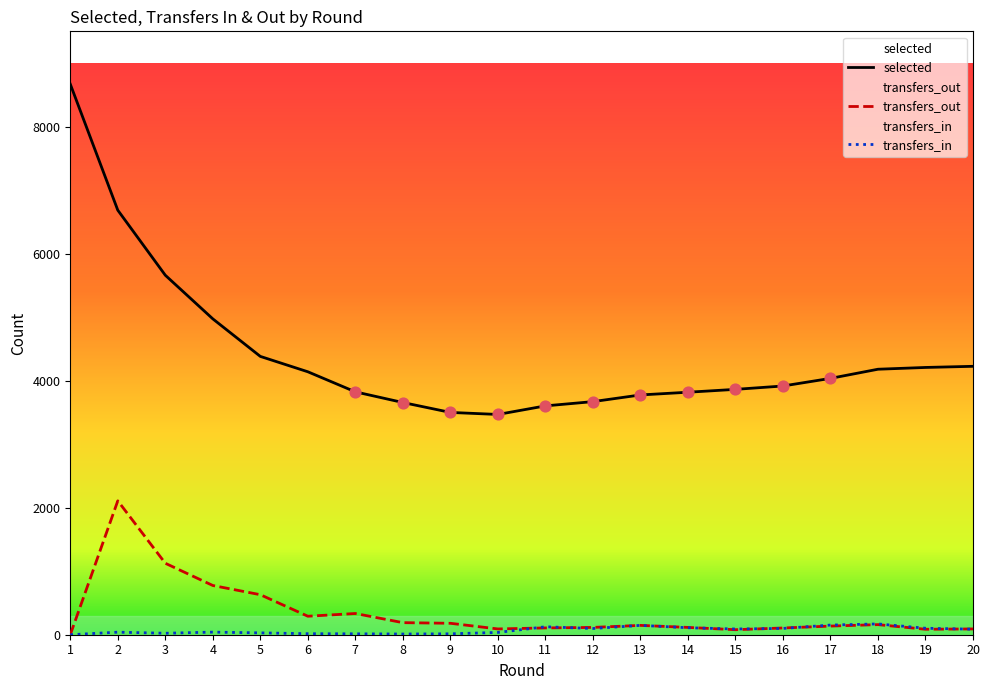

What is the total value across all series at 13?

4069